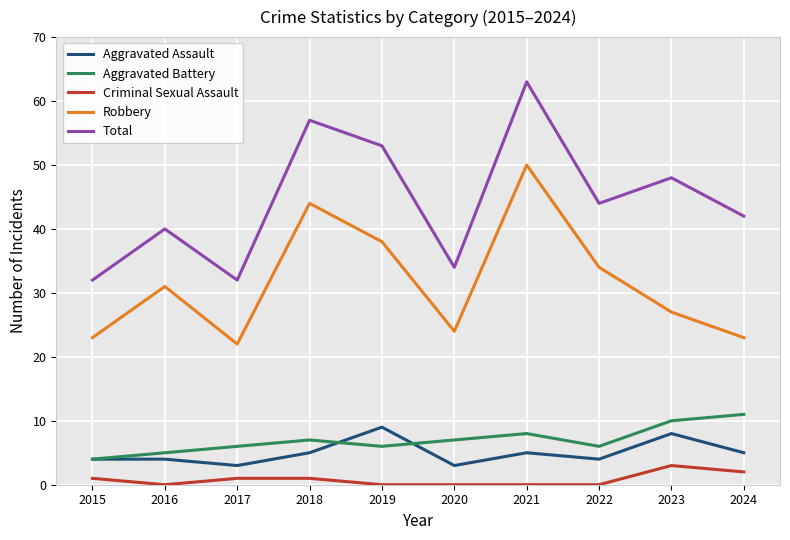

Is this an area chart (filled region under the line)?

No